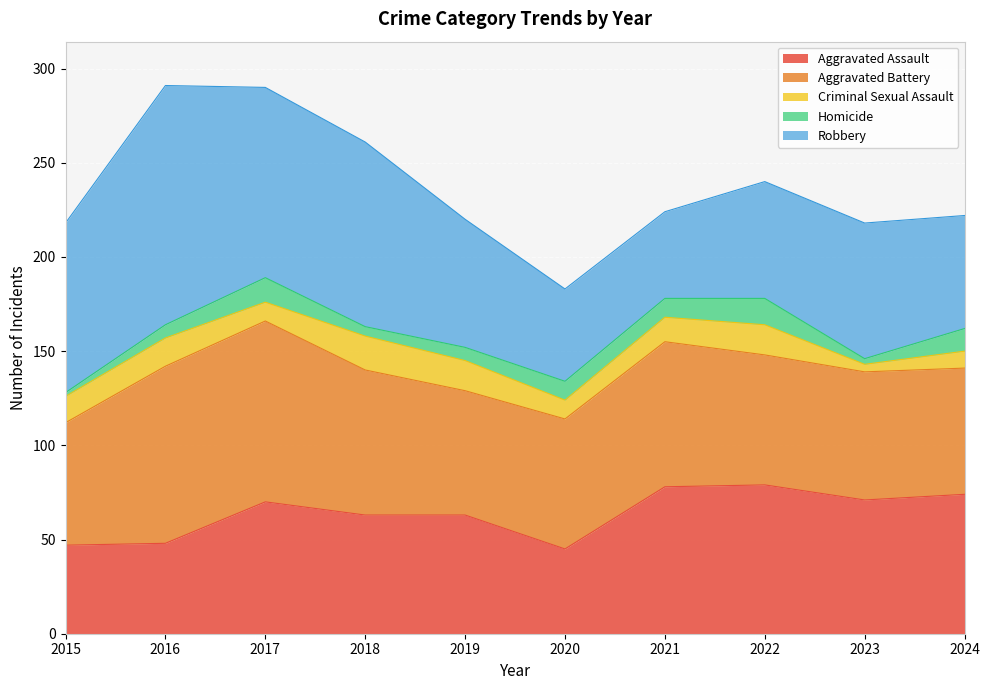

True or false: Aggravated Battery has more than 0 points higher than both neighbors.

True